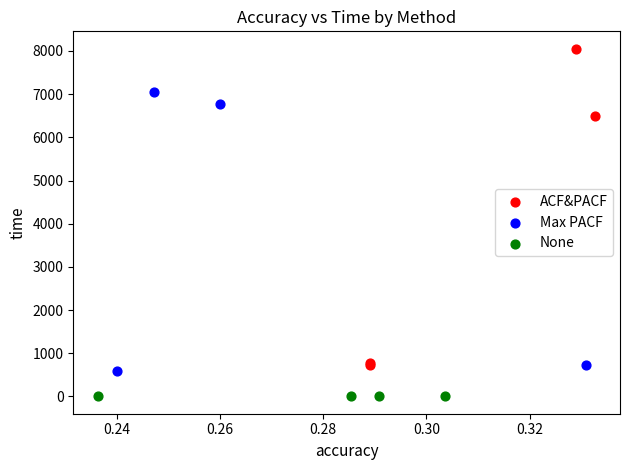

Which series has the widest spread of Y values?

ACF&PACF